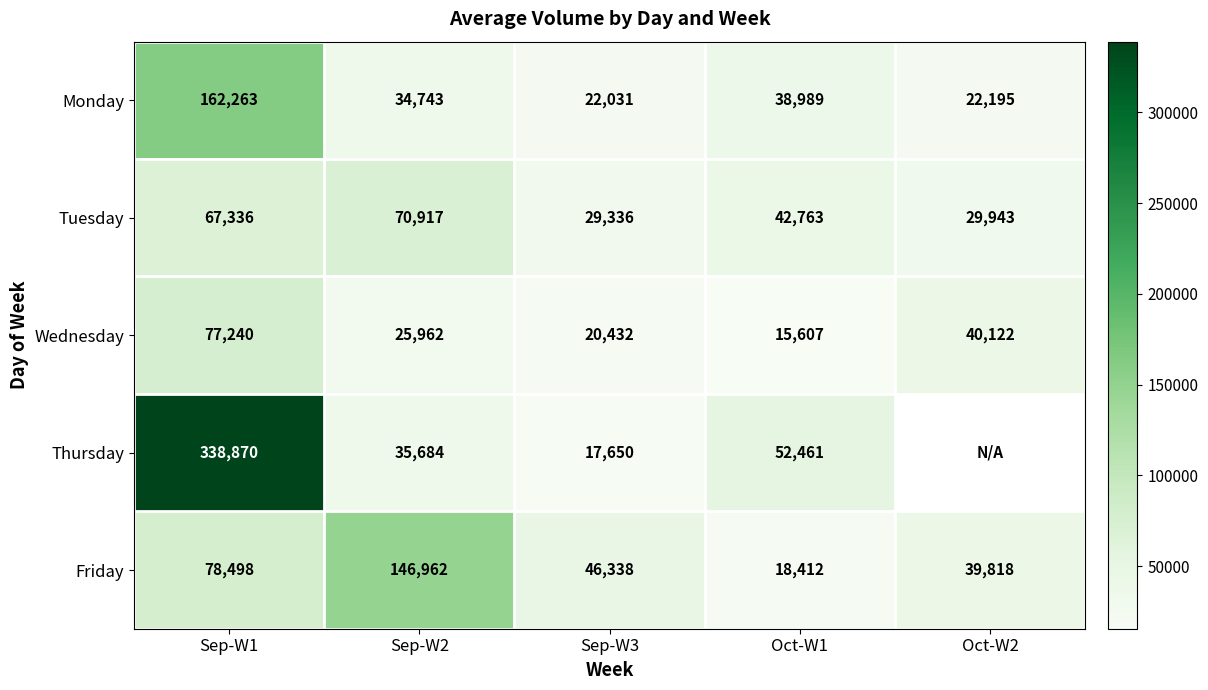

At which label does Wednesday first exceed 25962?

Sep-W1